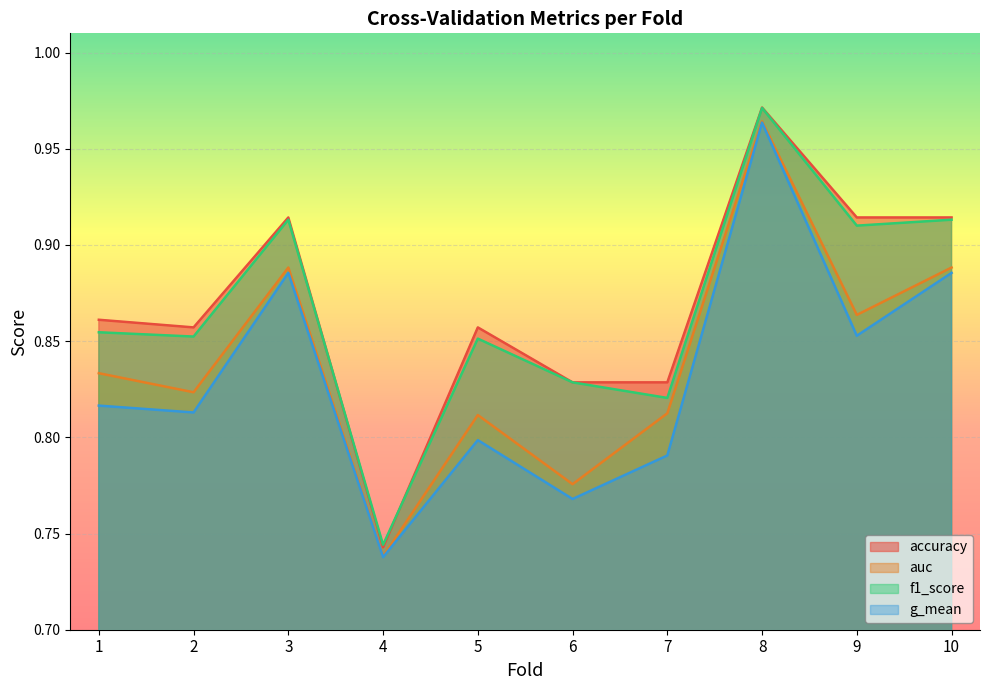

What is the value of the g_mean point at the 8th from the left?

1.0